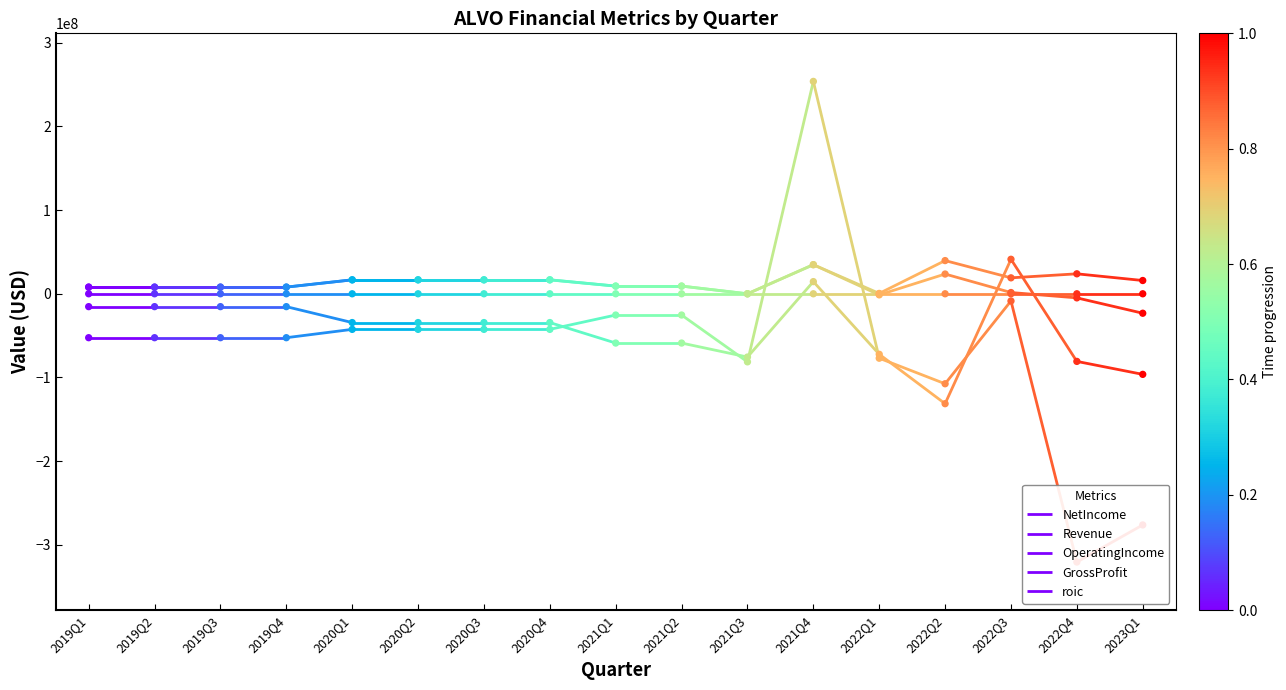

At which category is the sum across all series the highest?

2021Q4